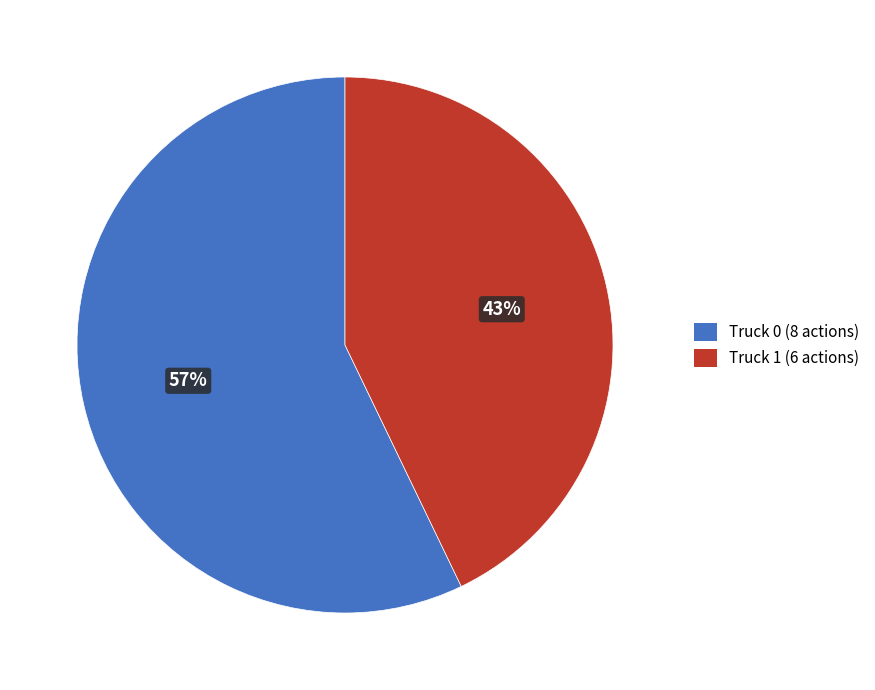

Is it true that Truck 0 is 57% of the pie?

True